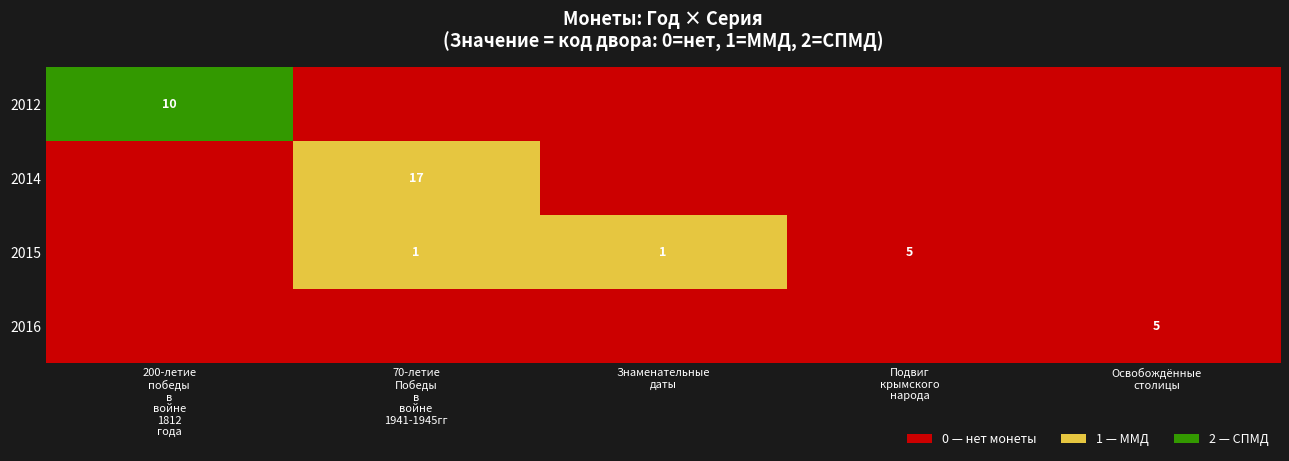

What is the total value across all series at Знаменательные
даты?

1